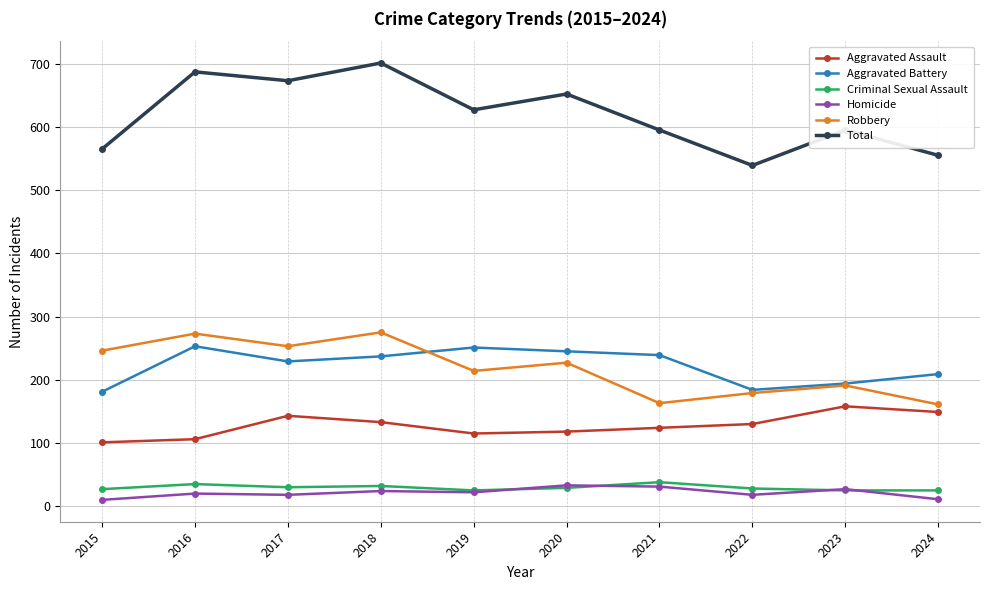

Count the Criminal Sexual Assault values in the range 25 to 32.

8